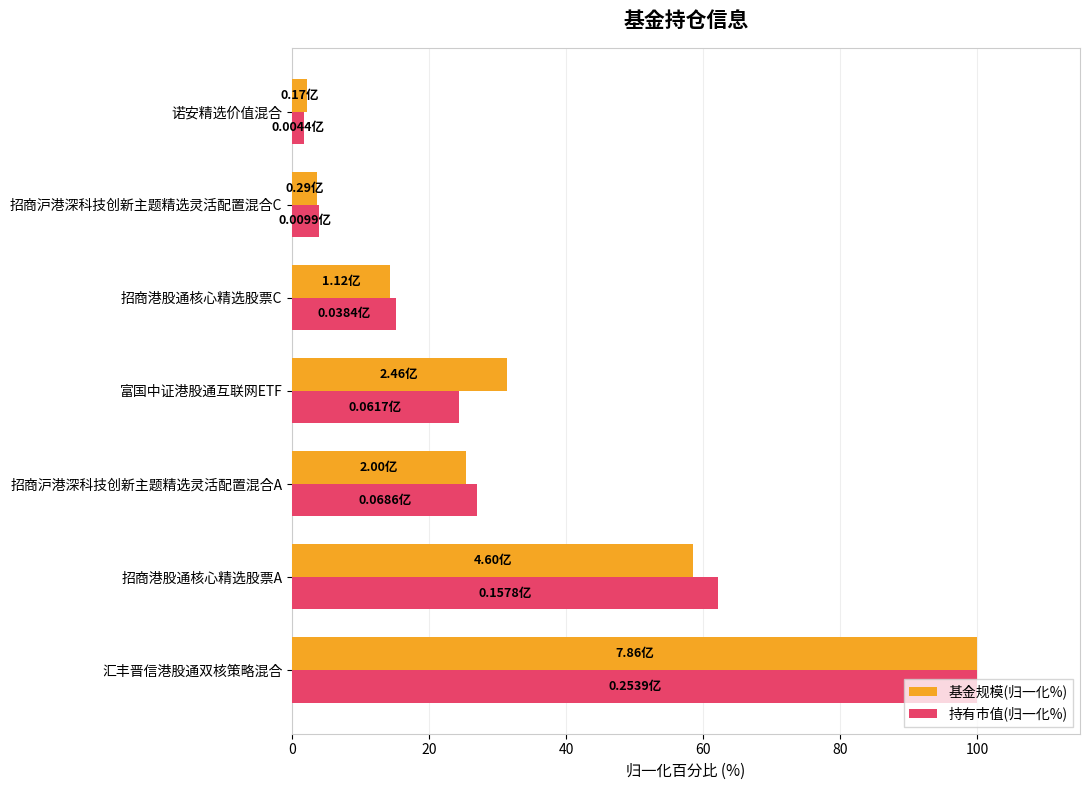

What is the difference between the second highest and minimum values in the 持有市值(归一化%) series?

60.4